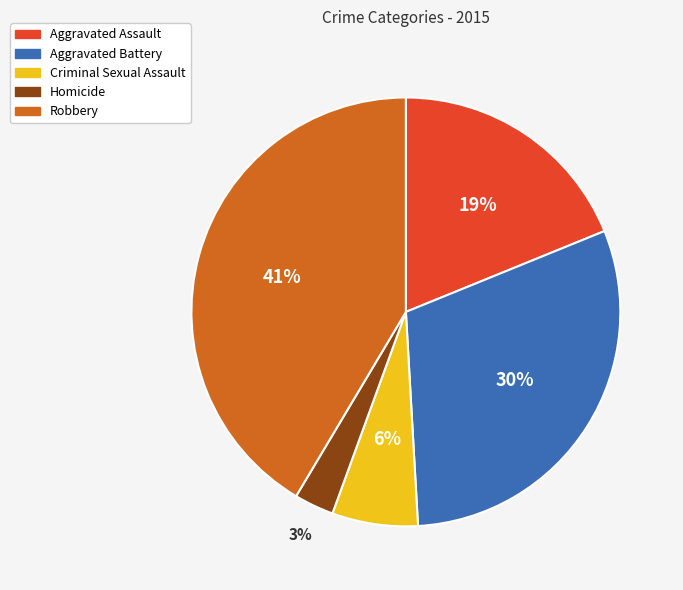

What percentage is the Aggravated Assault slice, to the nearest percent?

19%